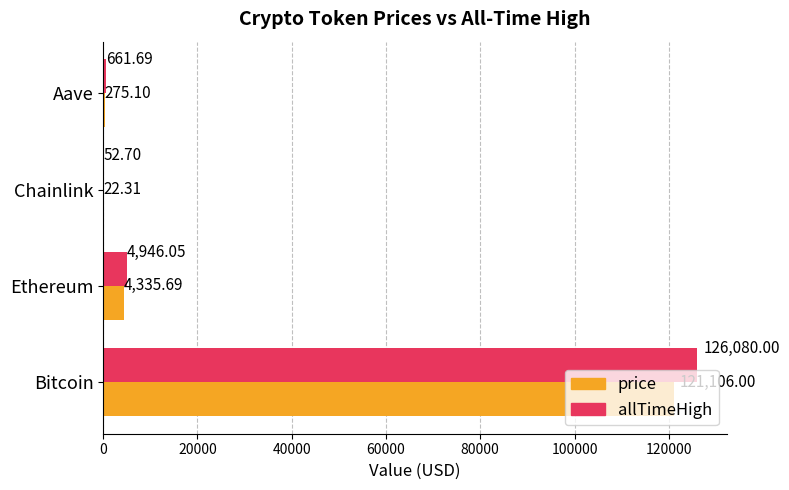

What is the sum of all price values?

125739.1